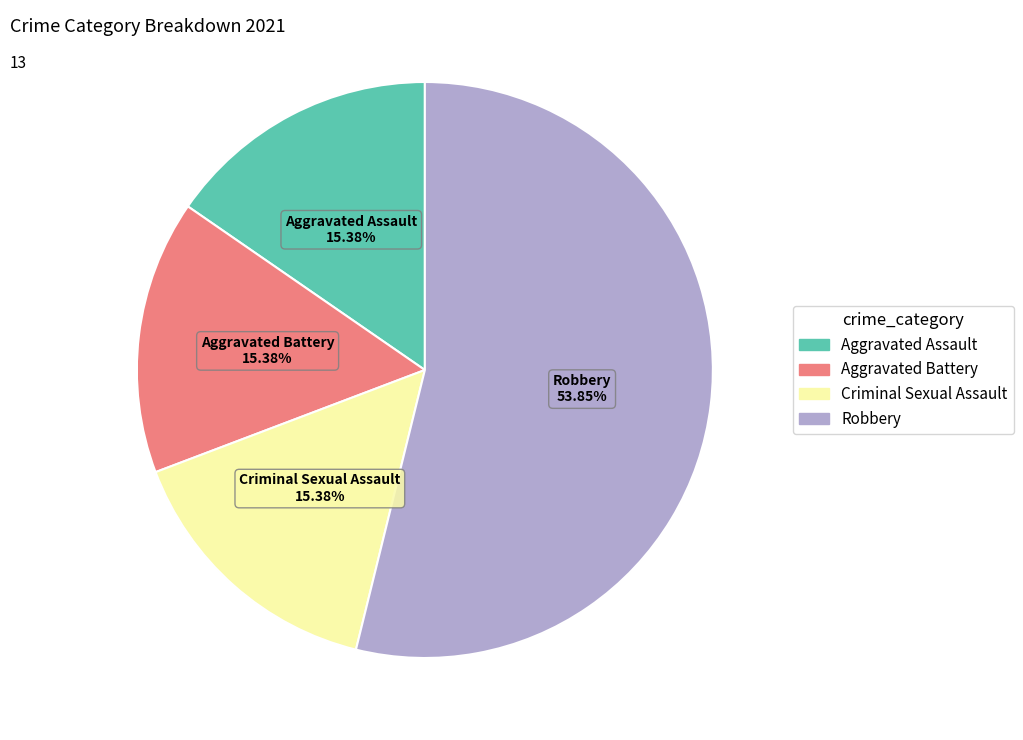

To the nearest percent, what is the average slice percentage?

25%